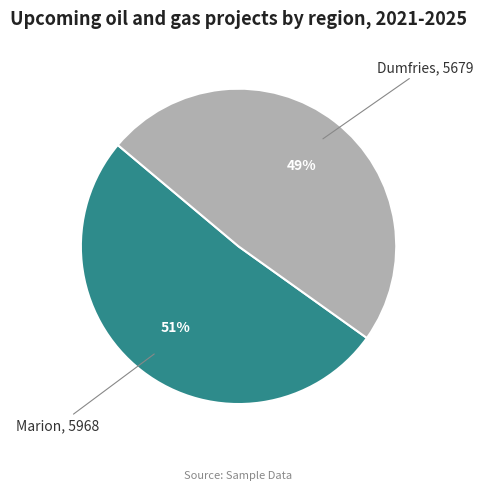

Rank the categories by value from highest to lowest.

Marion, Dumfries